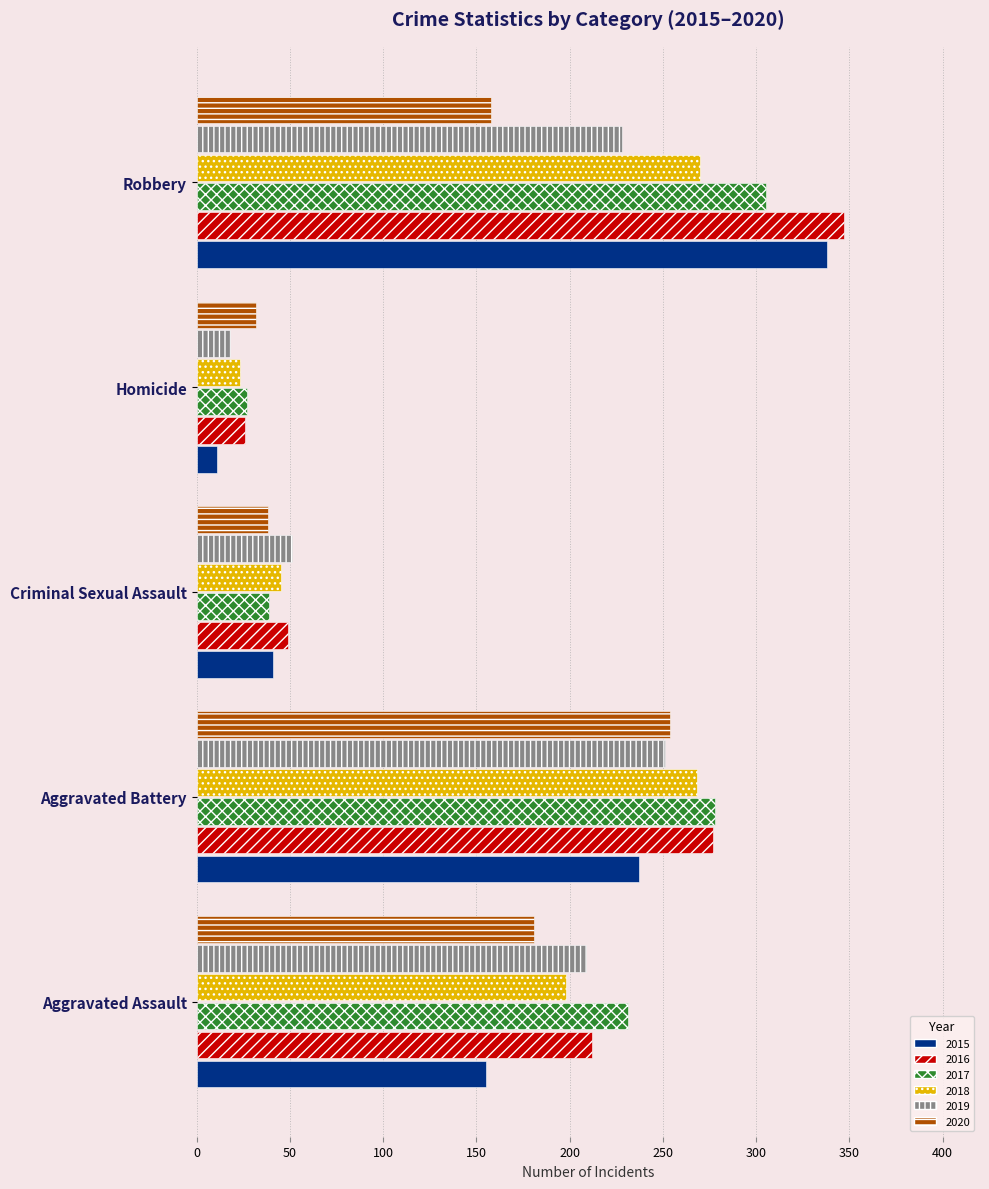

Which series changed the most between Aggravated Battery and Criminal Sexual Assault?

2017